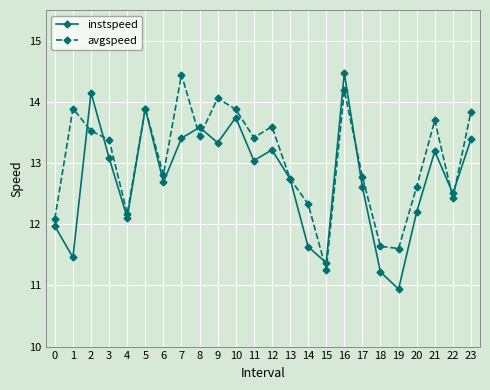

What is the value of the instspeed point at the 20th from the left?

10.9